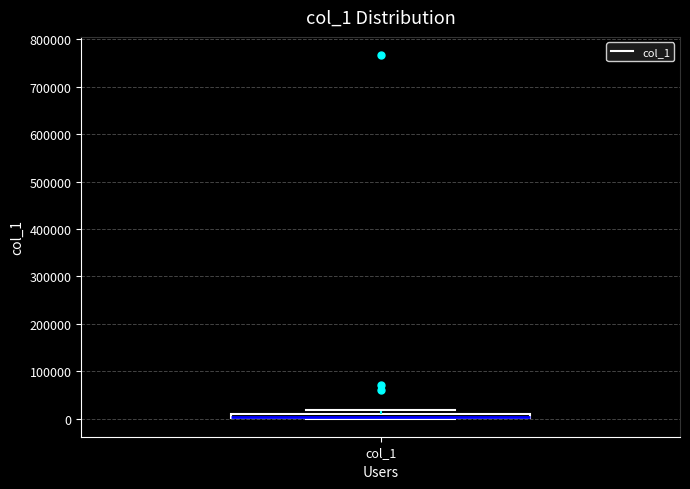

Where is the lower edge of the box for col_1 on the y-axis? The values are not printed on the chart, so give them approximately, as read against the axis.

0